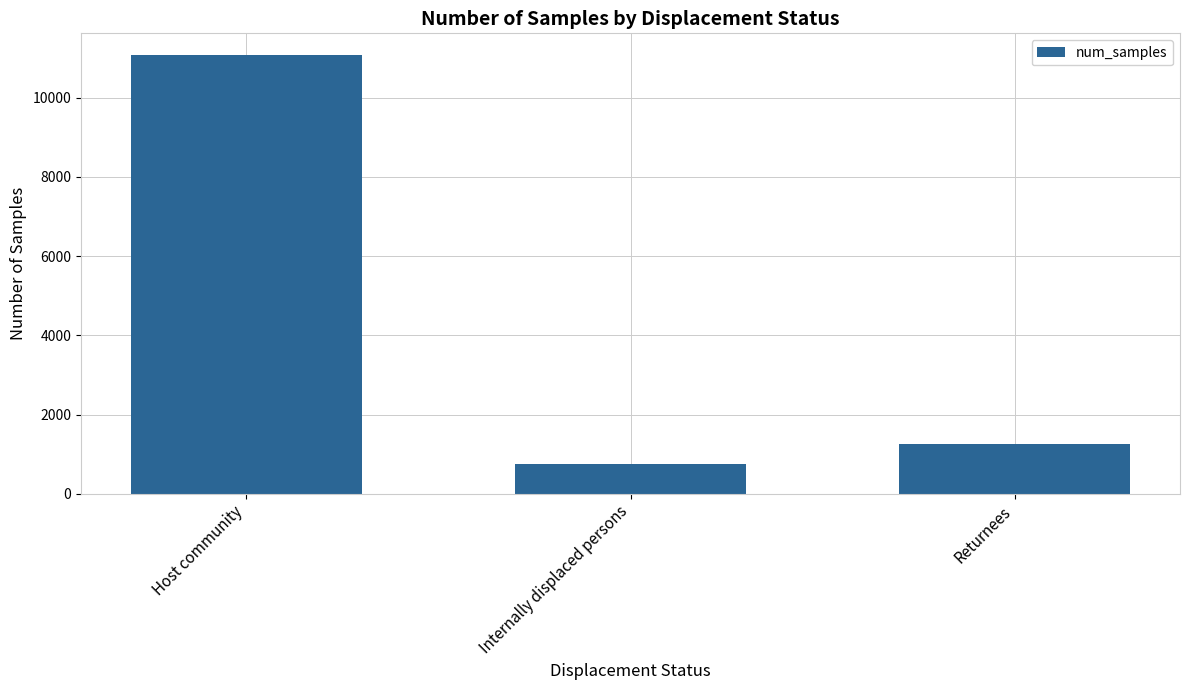

Are the bars horizontal?

No